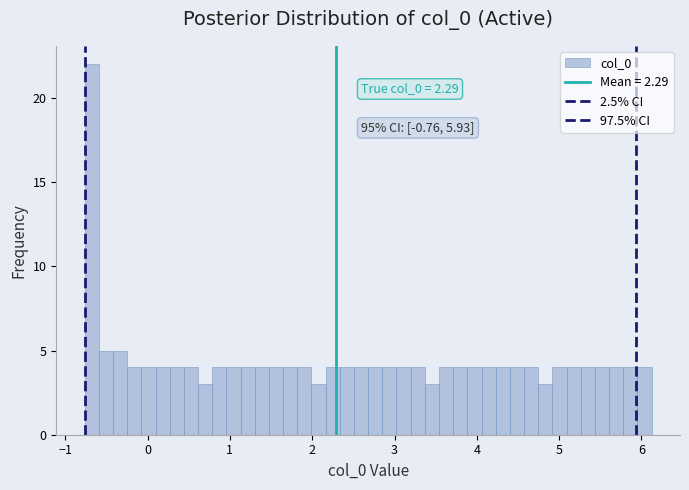

Around what value on the x-axis is the tallest bar? Give the approximate position of its centre, as read against the axis.

-0.7